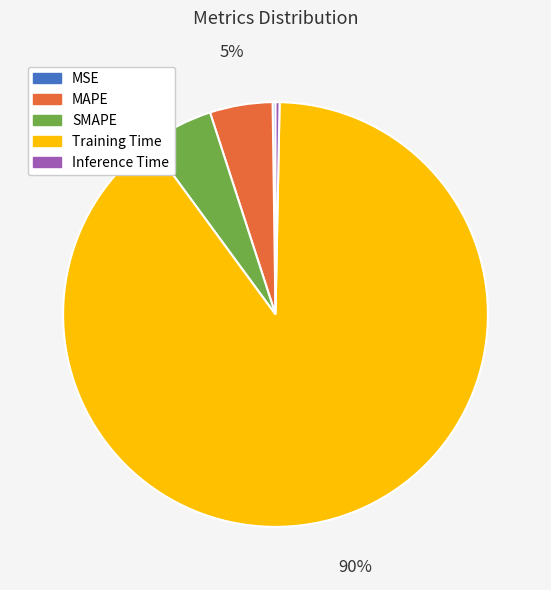

What percentage is the MAPE slice, to the nearest percent?

5%